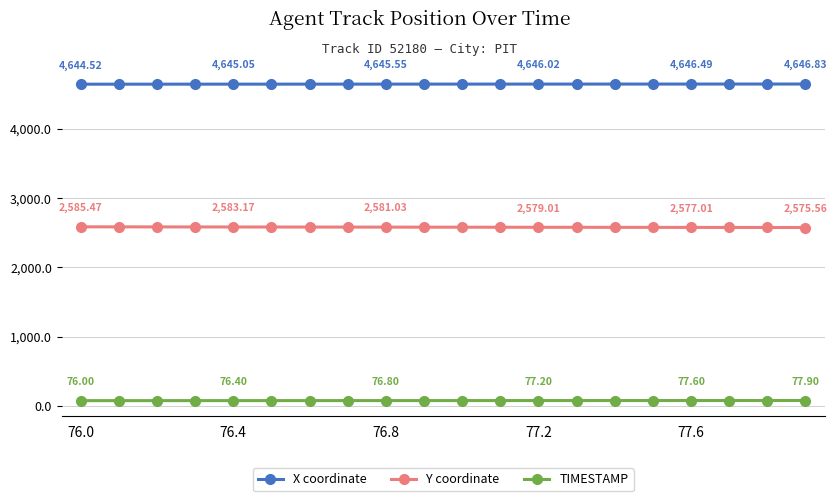

Rank the series by their maximum value, from lowest to highest.

TIMESTAMP, Y coordinate, X coordinate